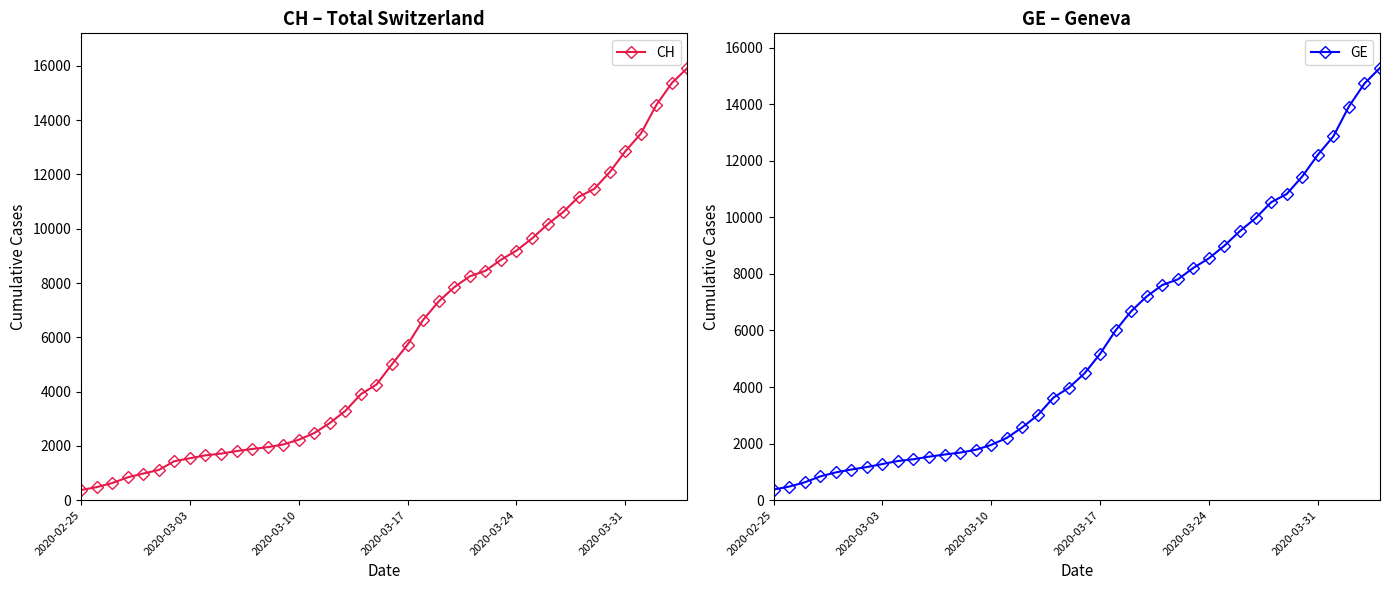

Rank the series by their maximum value, from lowest to highest.

GE, CH